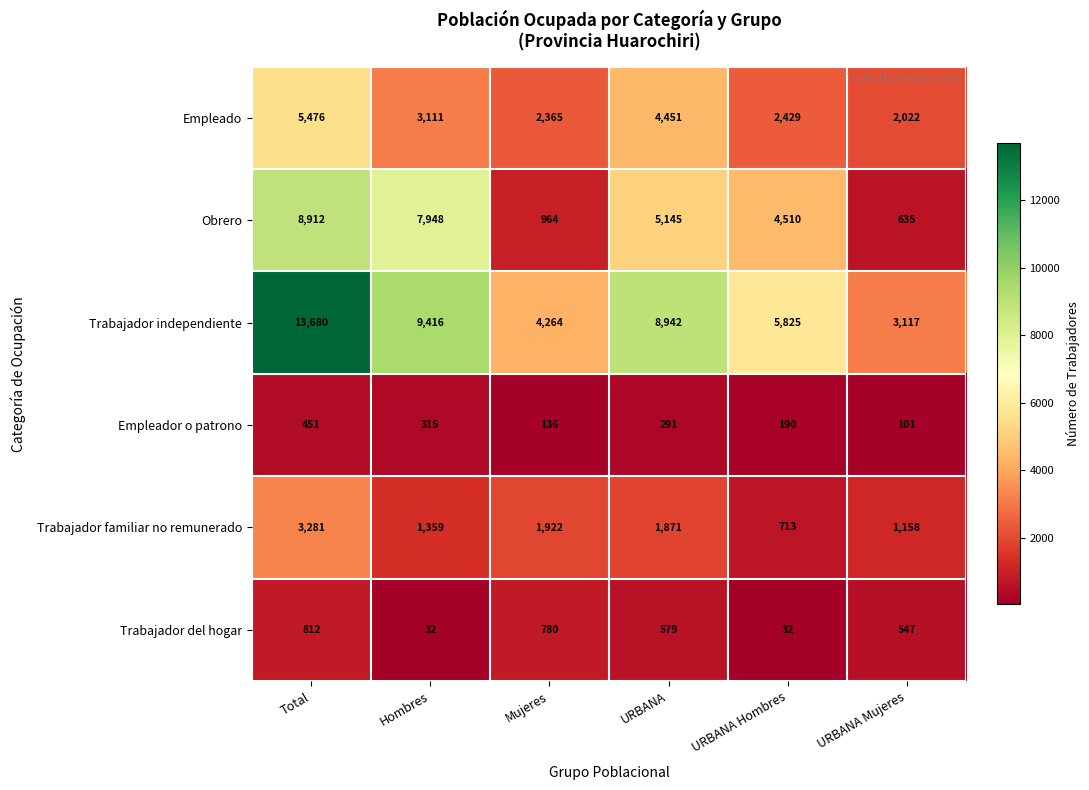

Which category has the highest value in the Trabajador familiar no remunerado series?

Total